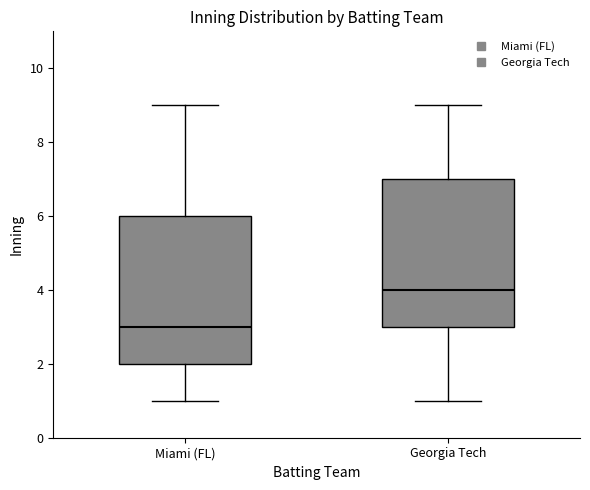

Which box has the highest median line?

Georgia Tech